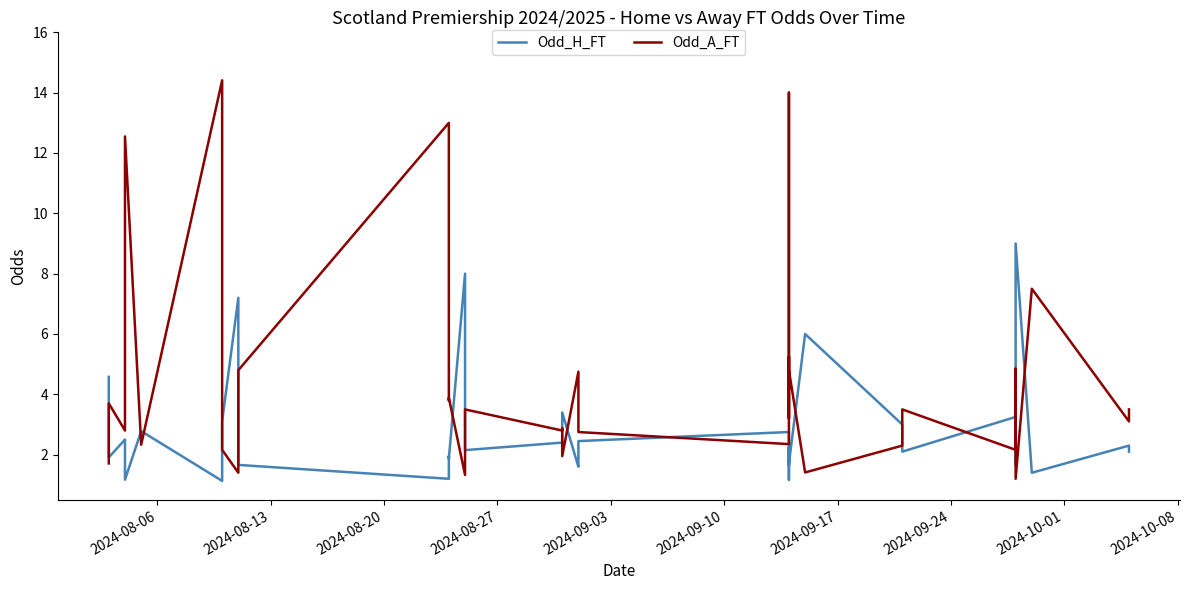

What is the minimum value for Odd_H_FT?

1.1